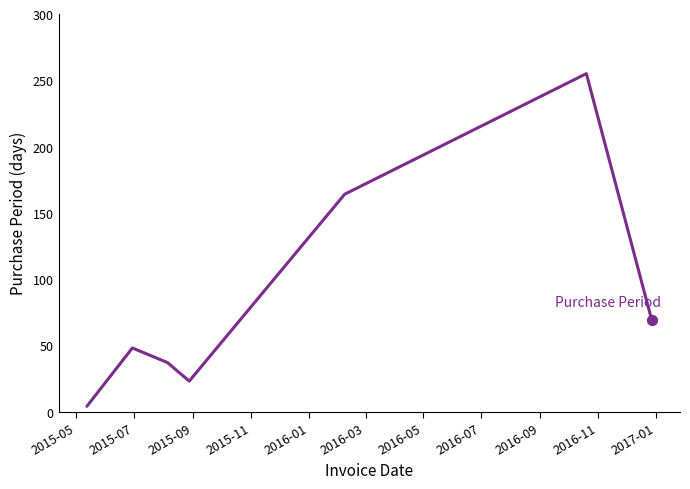

What is the difference between the maximum and minimum values?

251